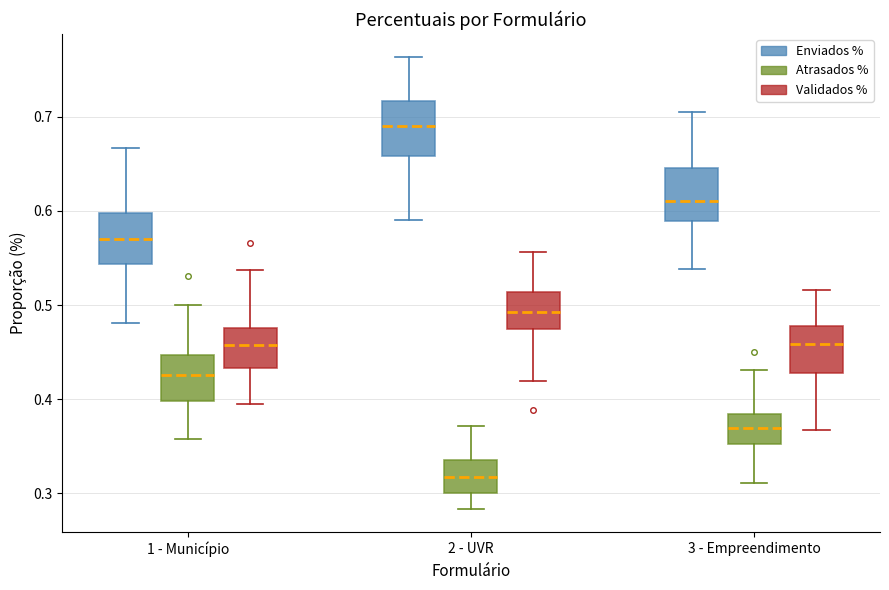

Which box has the lowest median line?

2 - UVR (Atrasados %)